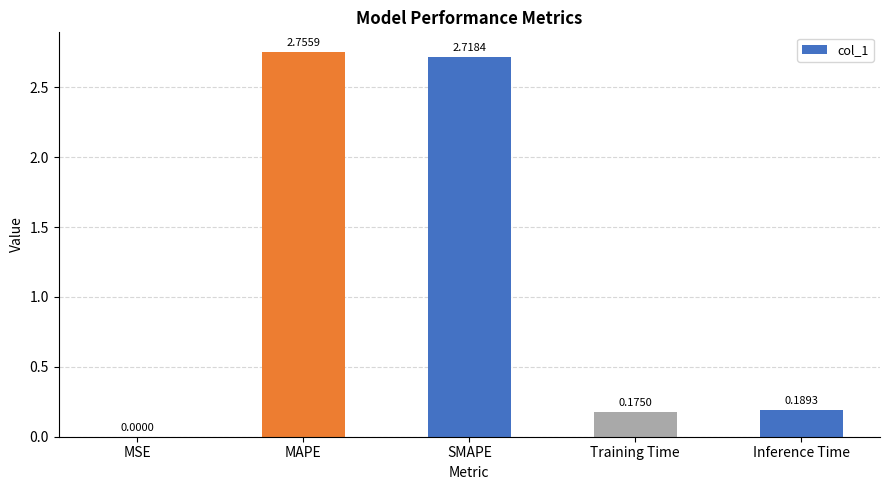

The value at MAPE is 1.3. True or false?

False